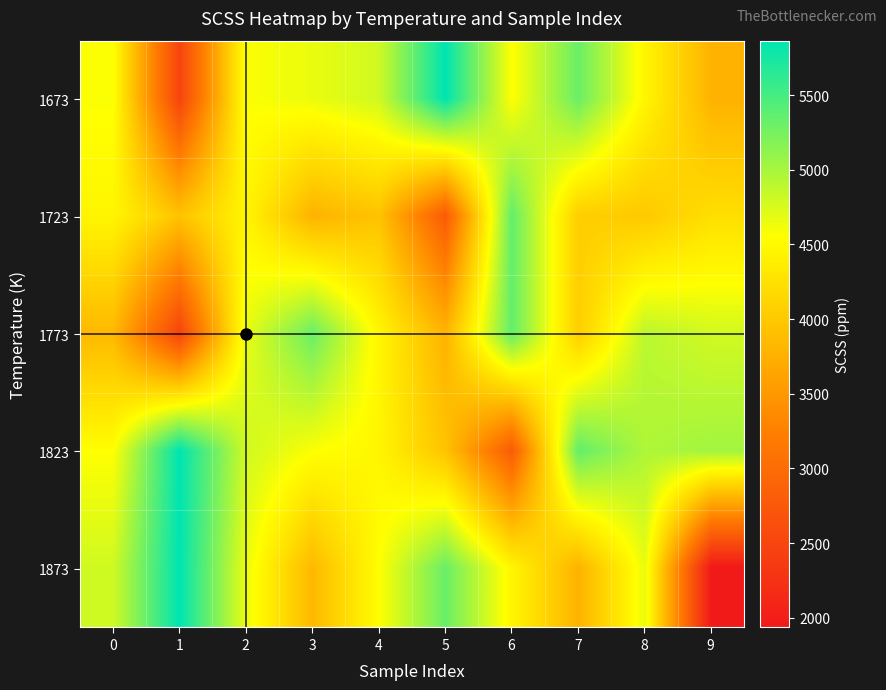

Between 8 and 7, which is larger?

7